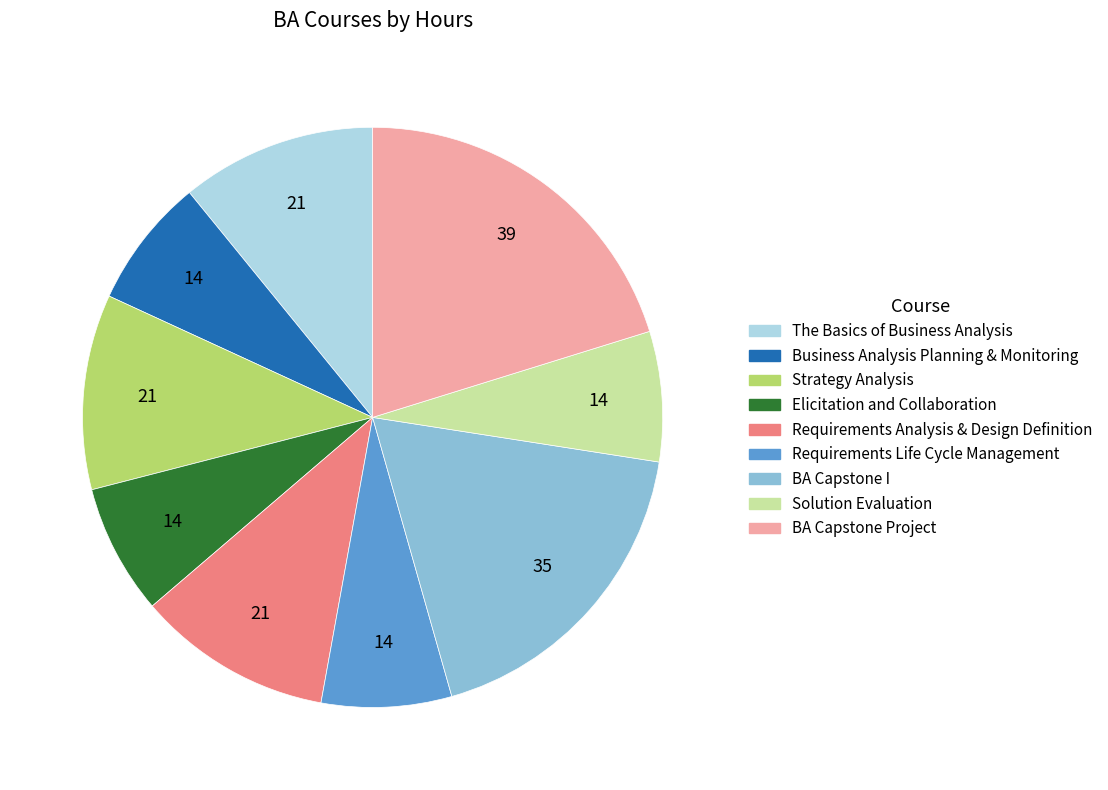

Approximately how many times larger is the value at Requirements Life Cycle Management compared to Solution Evaluation?

1.0